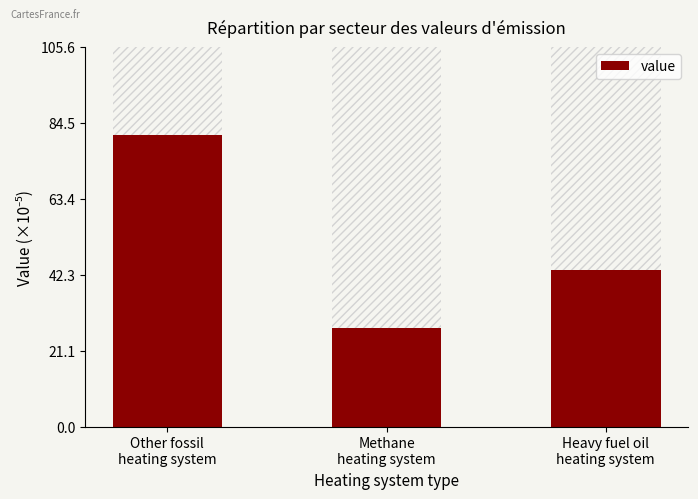

Does the chart contain any negative values?

No